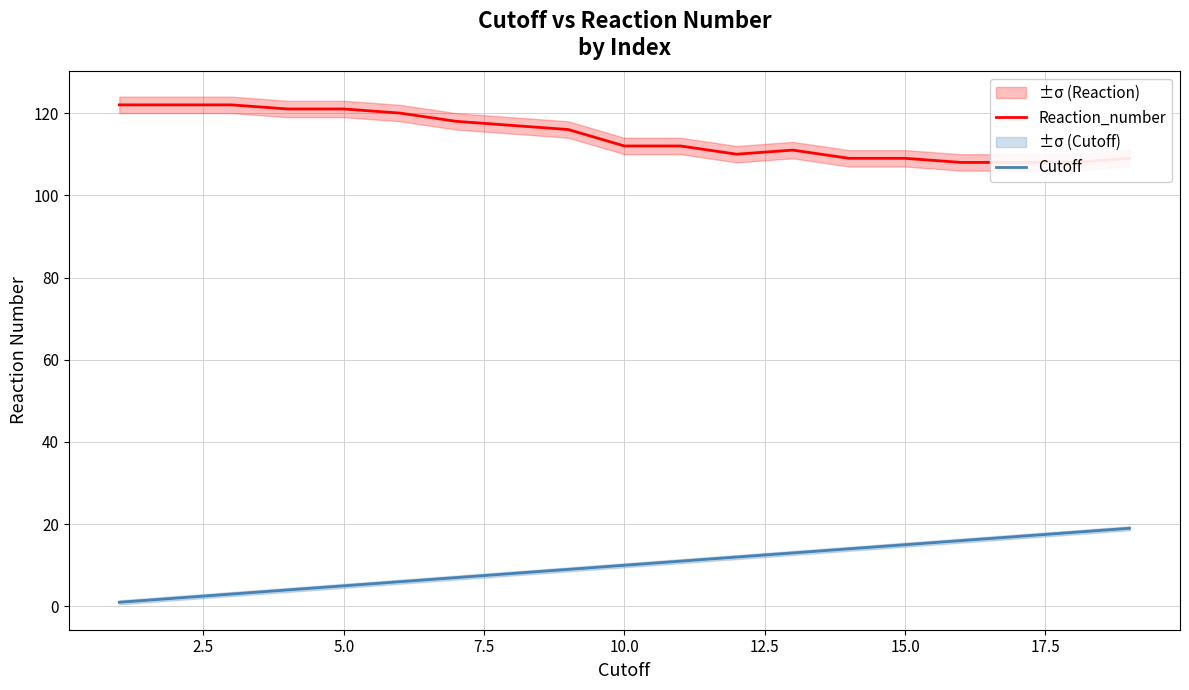

What is the highest value of the Cutoff series?

19